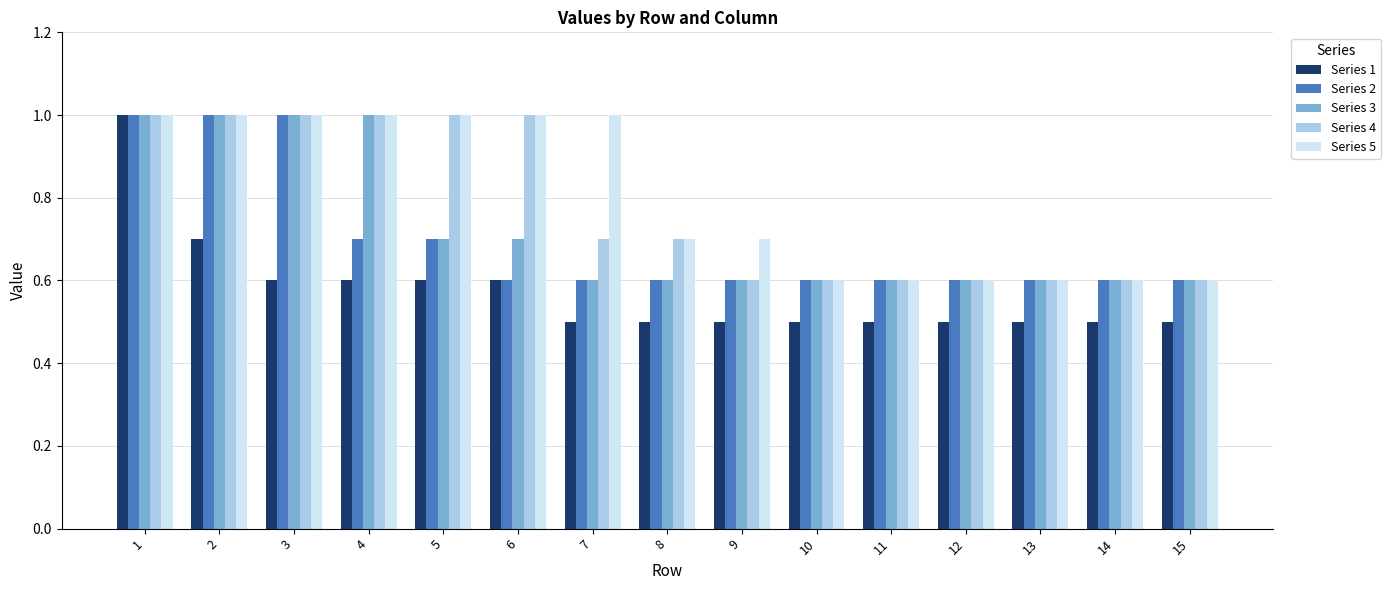

Which series has the largest range (max minus min)?

Series 1